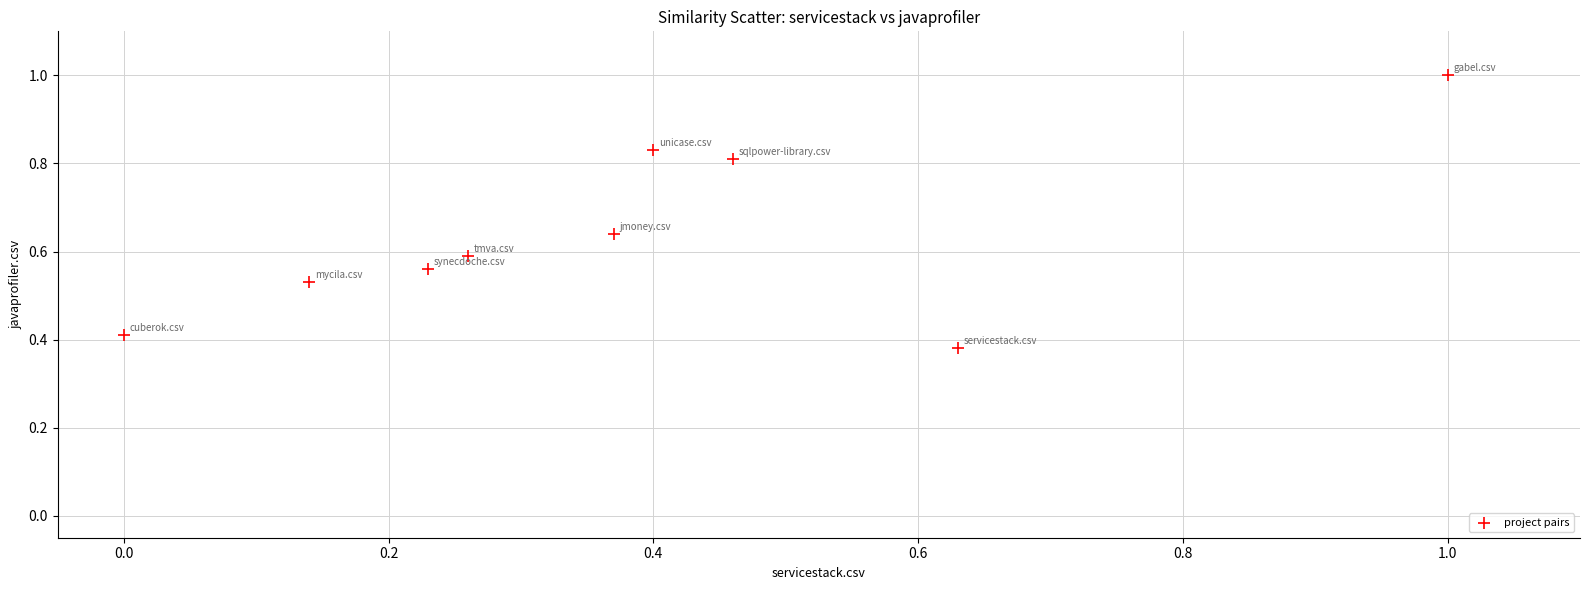

What is the range of X values (max minus min)?

1.0